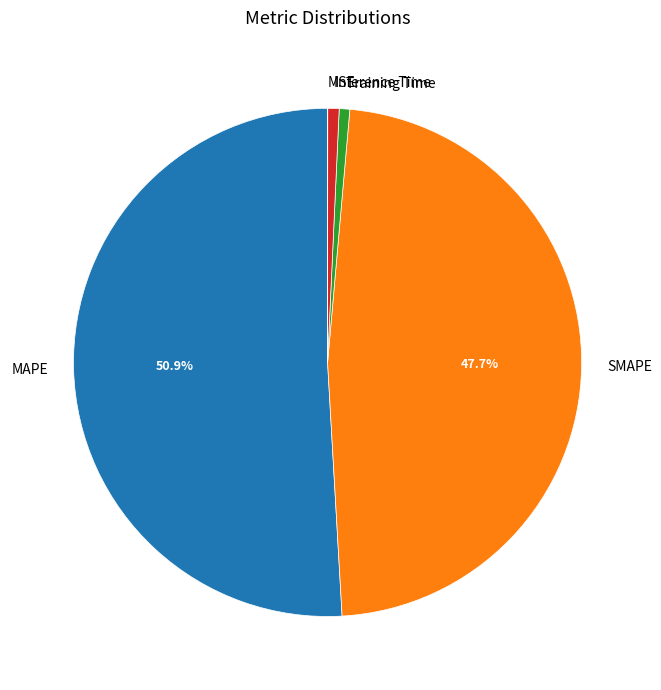

Does MAPE account for over 50% of the chart?

Yes